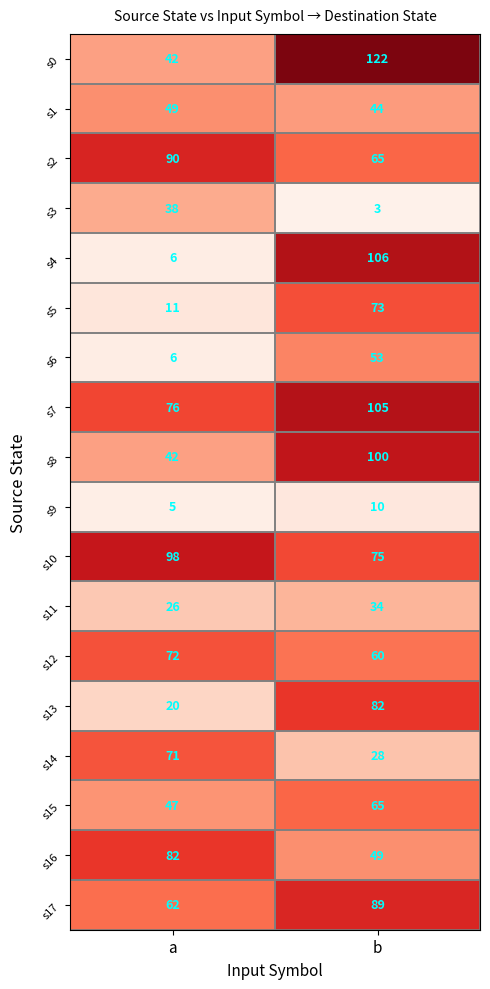

What is the sum of all s11 values?

60